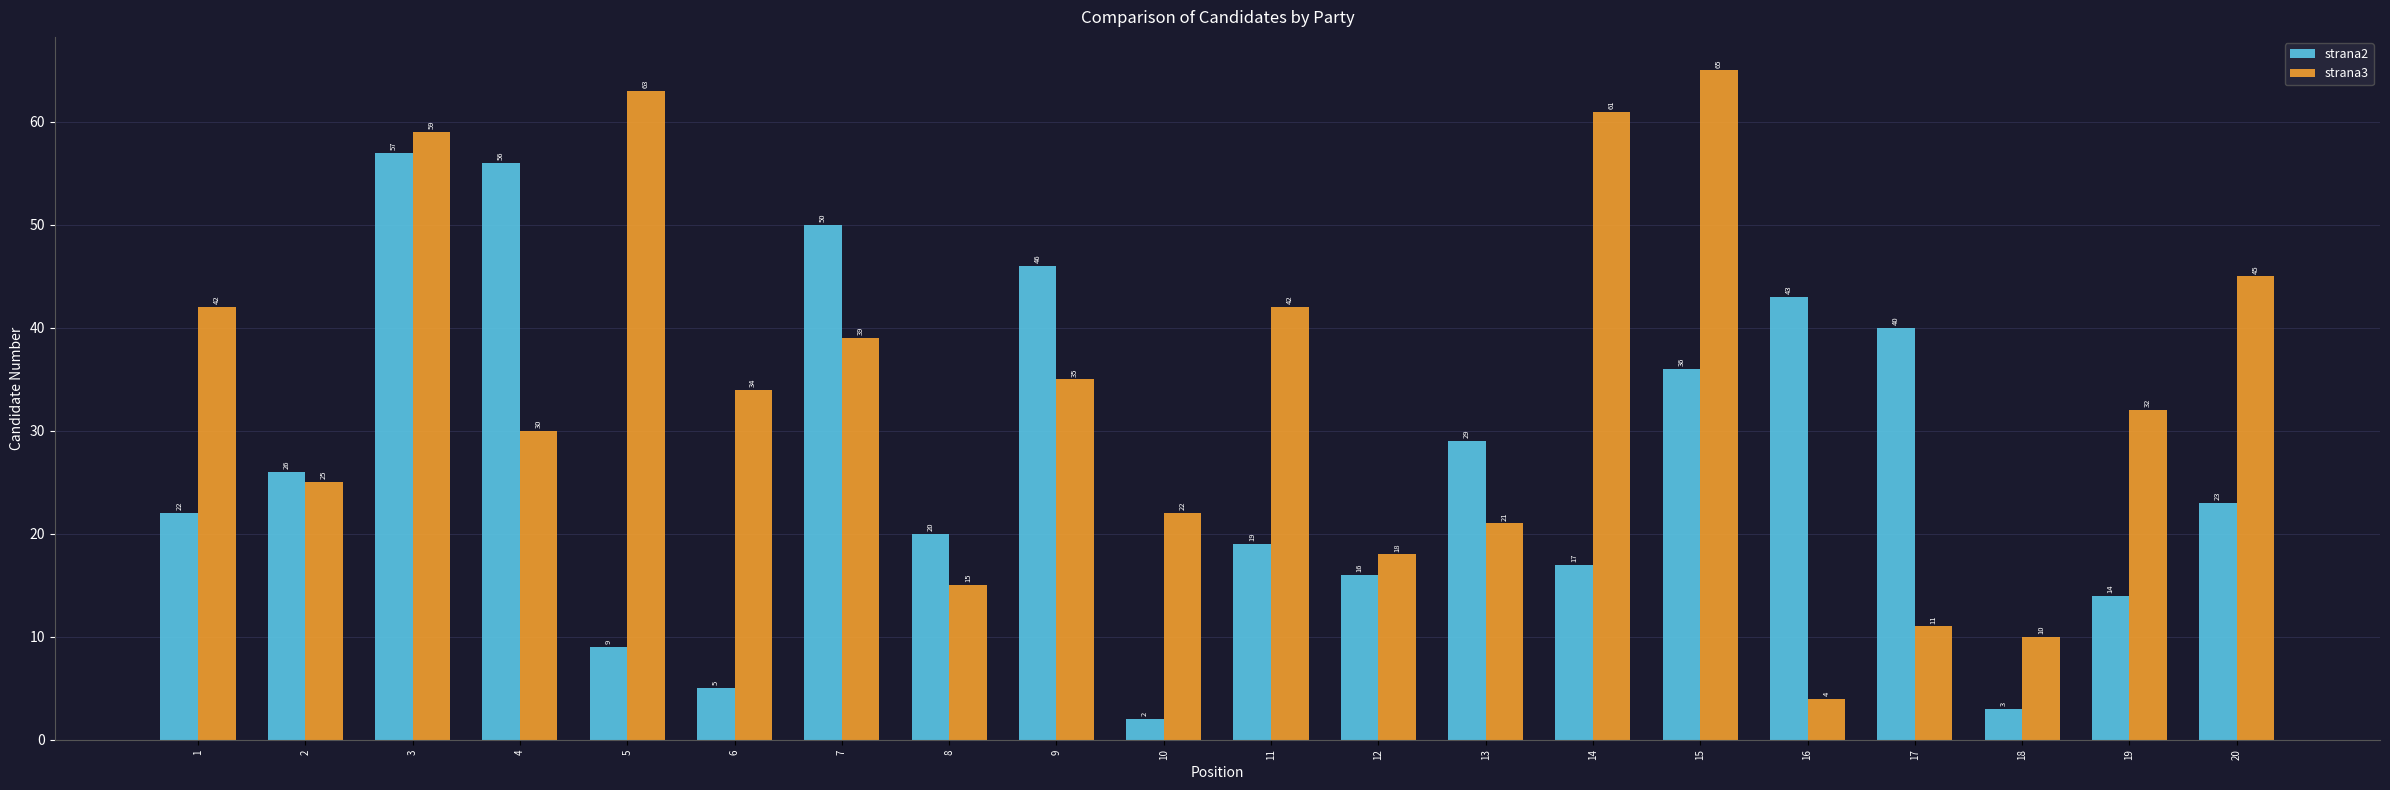

List the series in order of their peak value, highest first.

strana3, strana2